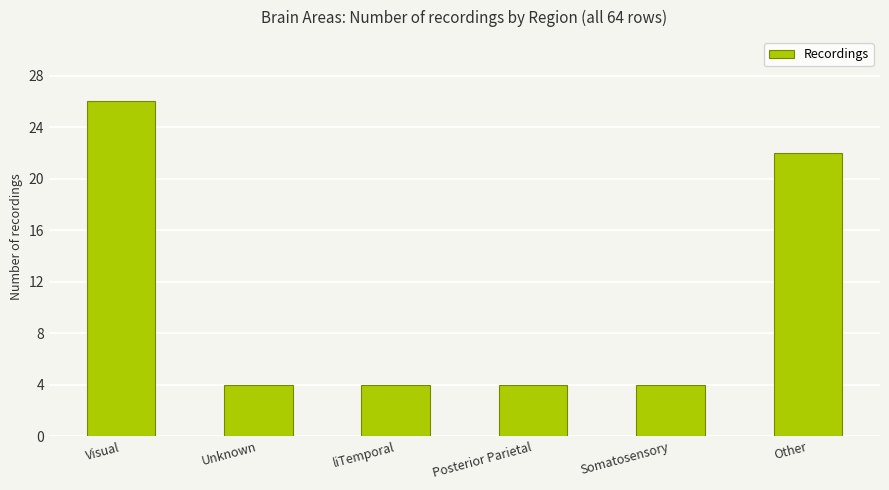

What is the change in value from Somatosensory to Other?

+18